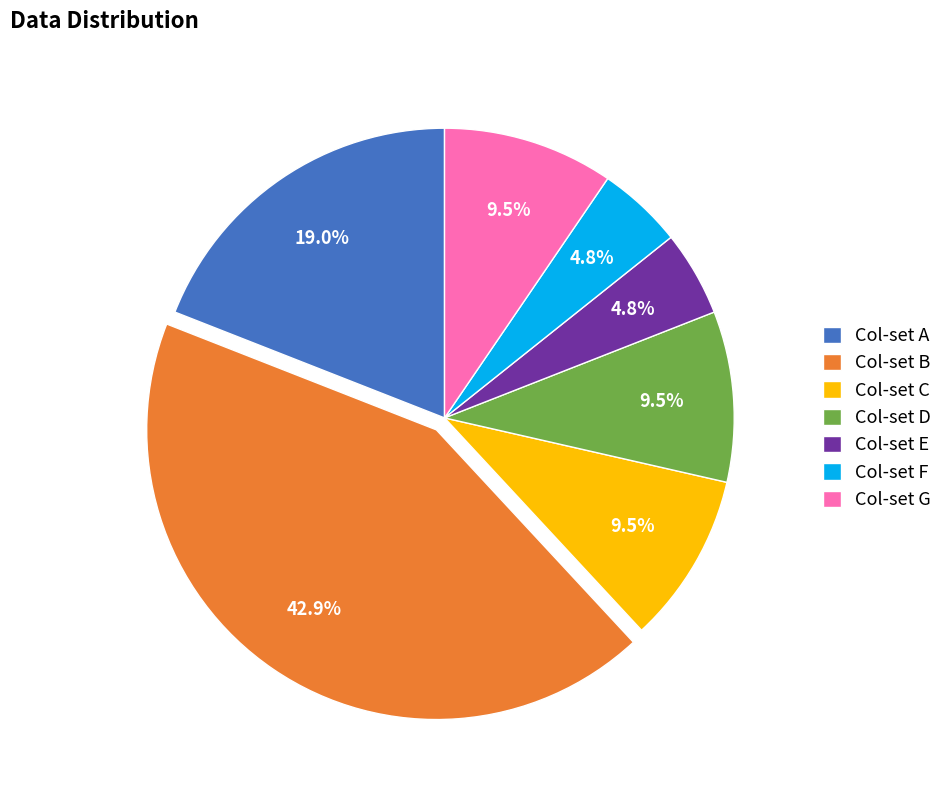

To the nearest percent, what is the difference between the largest and smallest slice percentages?

38%